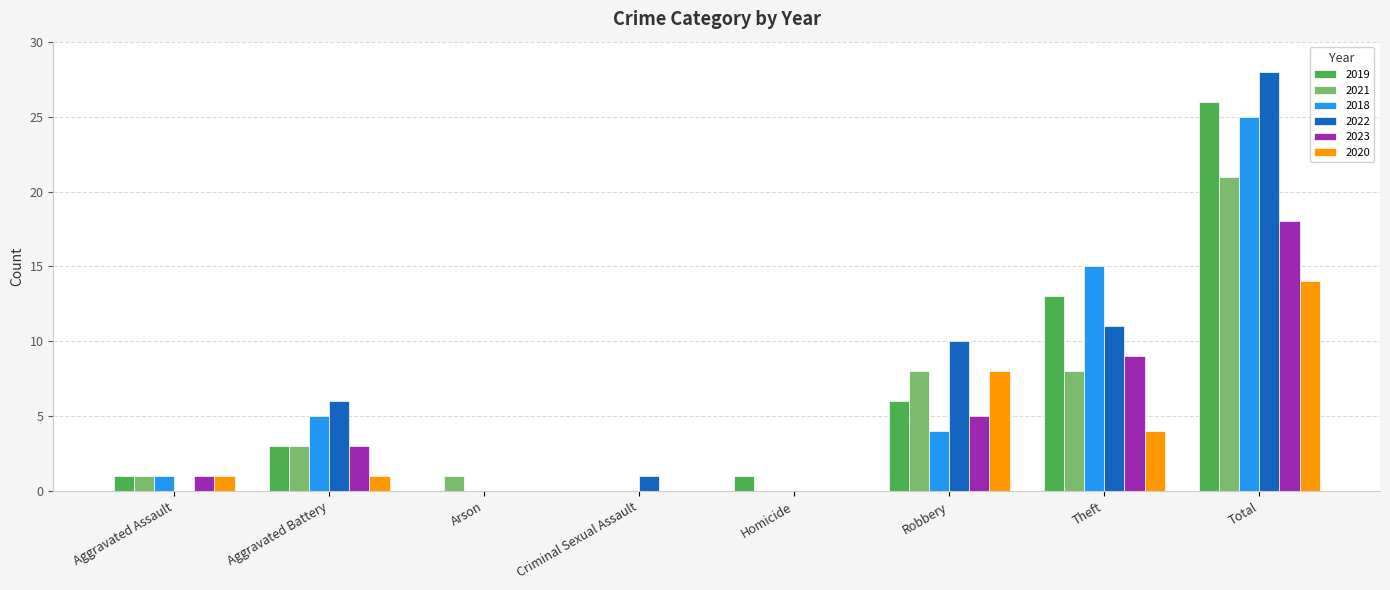

The value of 2021 at Criminal Sexual Assault is -7. True or false?

False